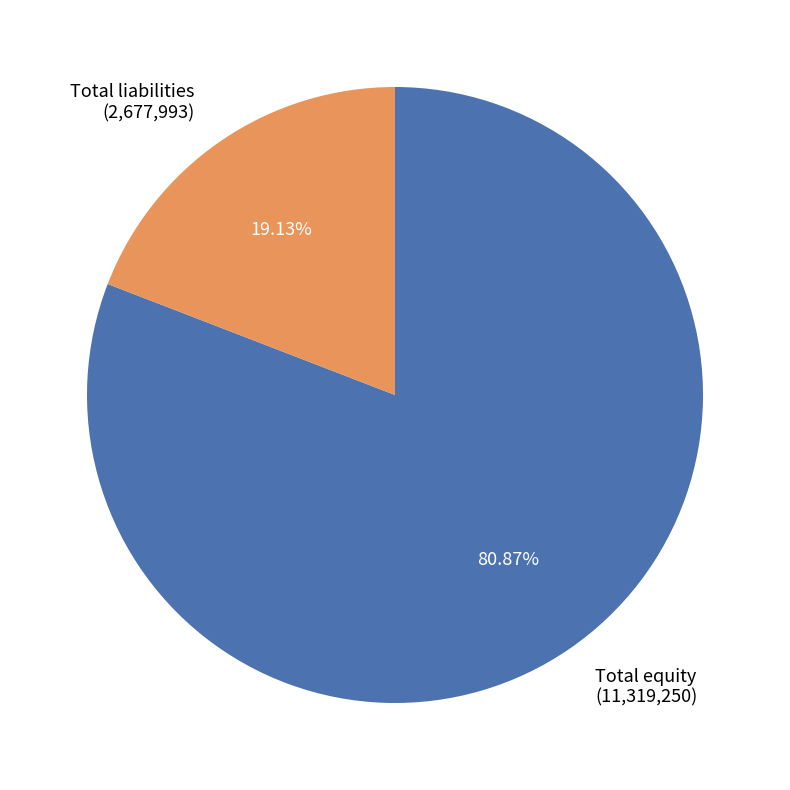

To the nearest percent, what is the difference between the Total liabilities and Total equity slice percentages?

62%